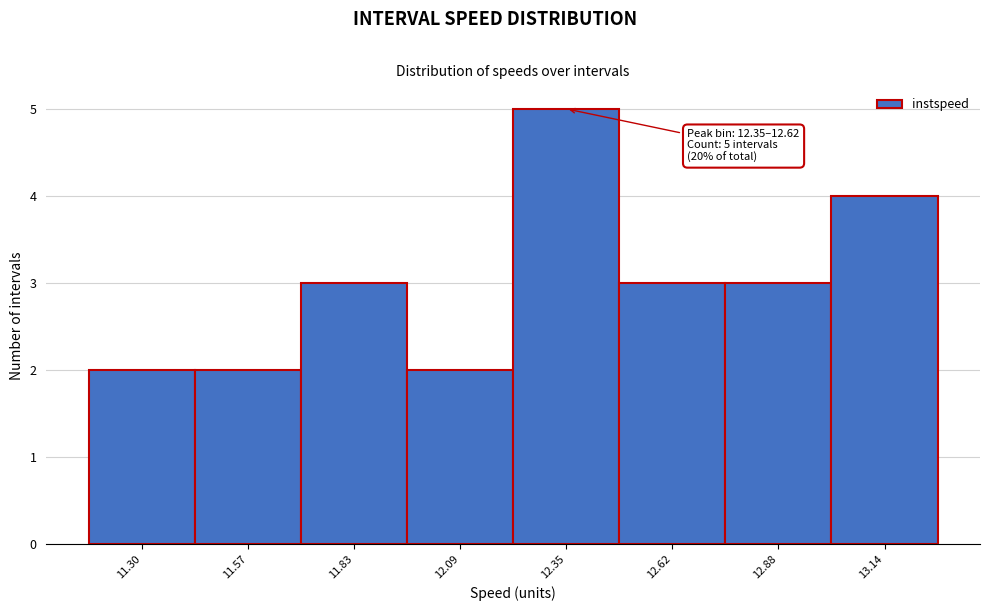

Reading right to left, transcribe all the data shown in this chart.

13.14=4	12.88=3	12.62=3	12.35=5	12.09=2	11.83=3	11.57=2	11.30=2